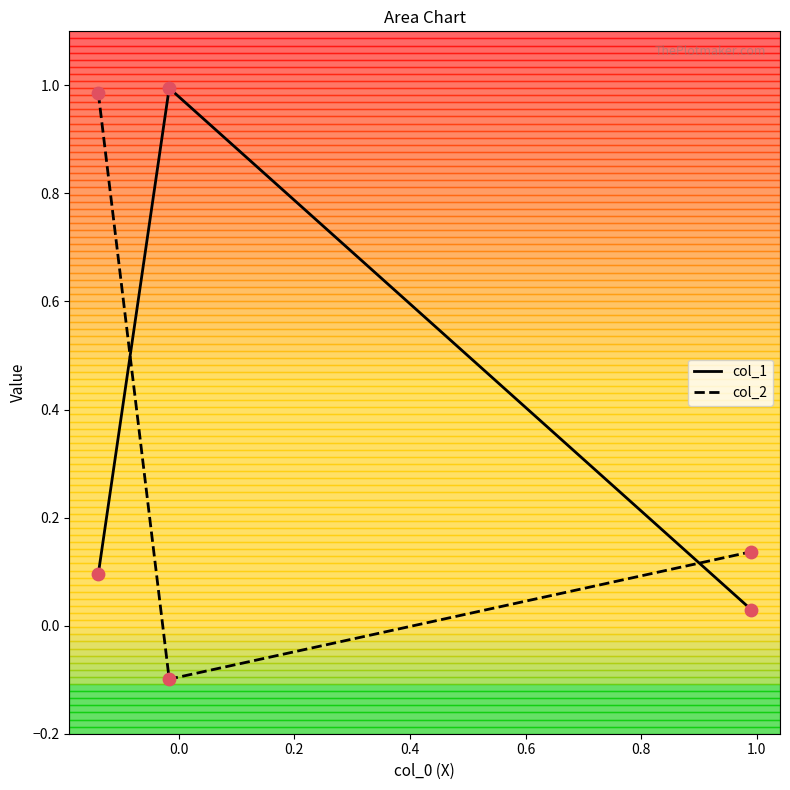

What are all the series names shown in the legend?

col_1, col_2